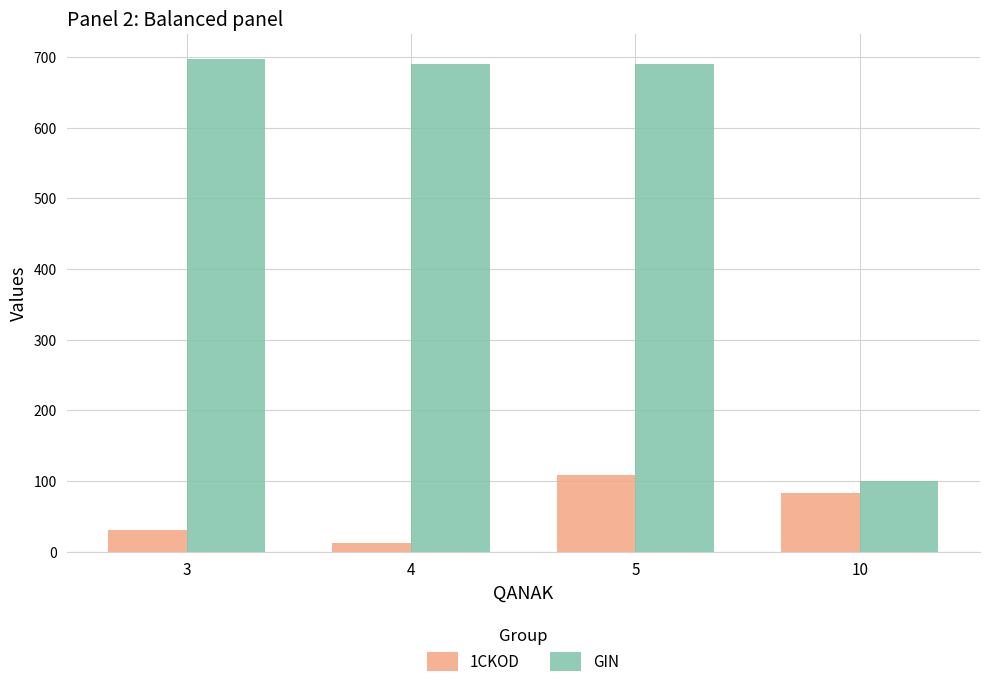

What is the difference between the 1CKOD values at 4 and 5?

96.0